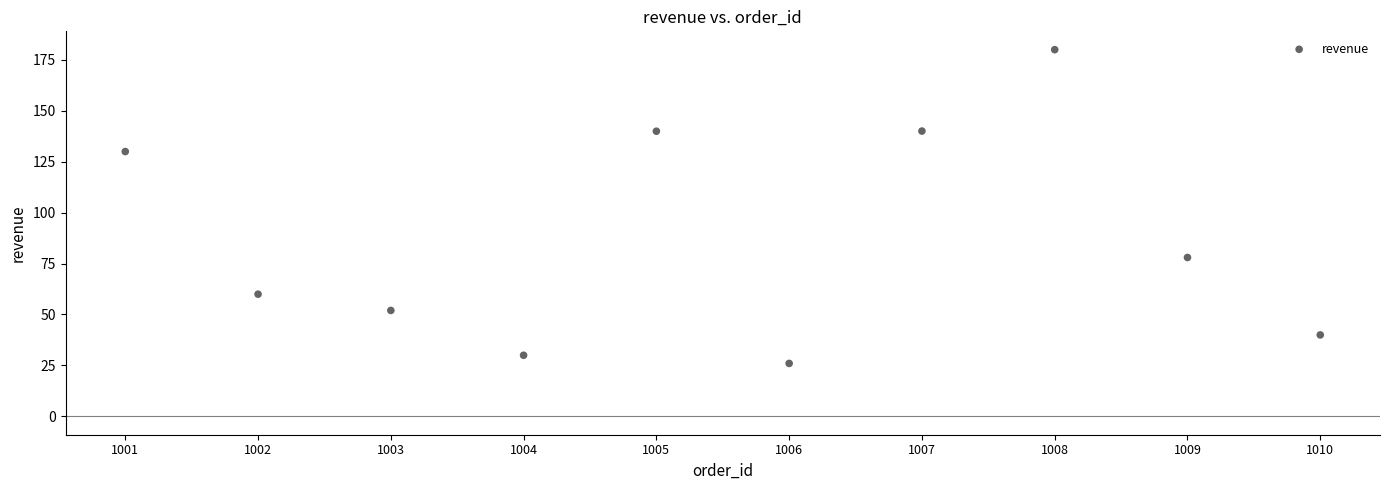

What Y value in the scatter plot is closest to 102?

78.0